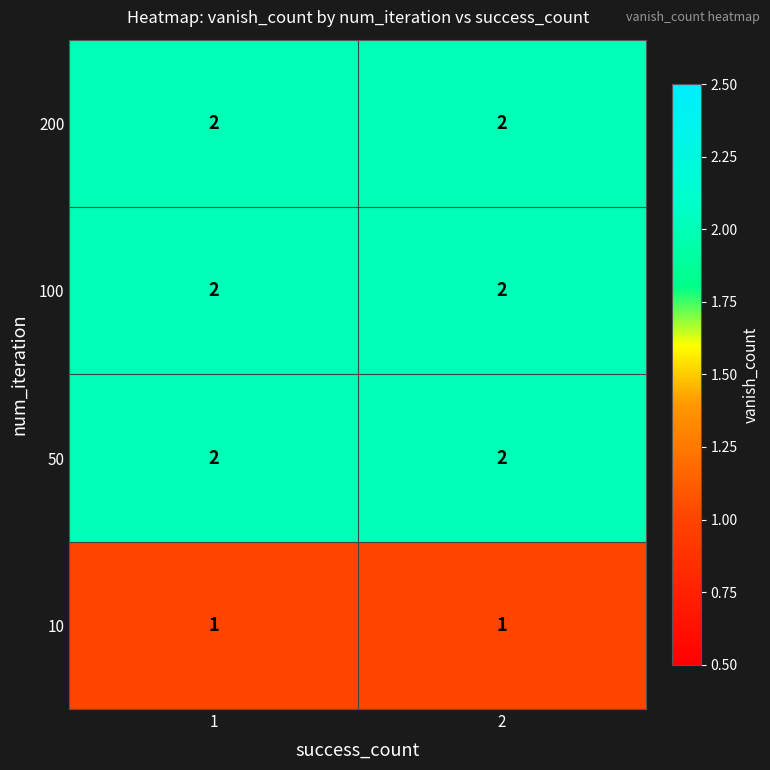

Reading left to right, what are all the values shown in this chart?

200: 2	2
100: 2	2
50: 2	2
10: 1	1